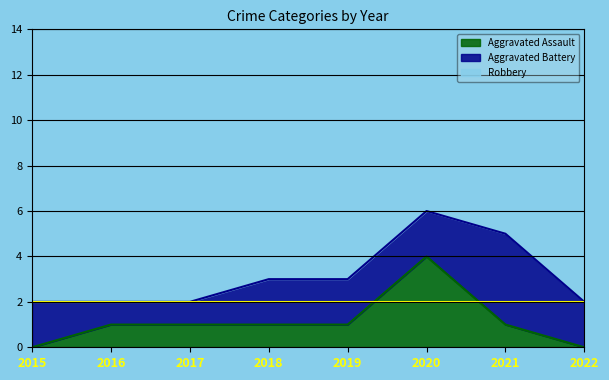

How many Aggravated Assault values are between 1 and 2?

5